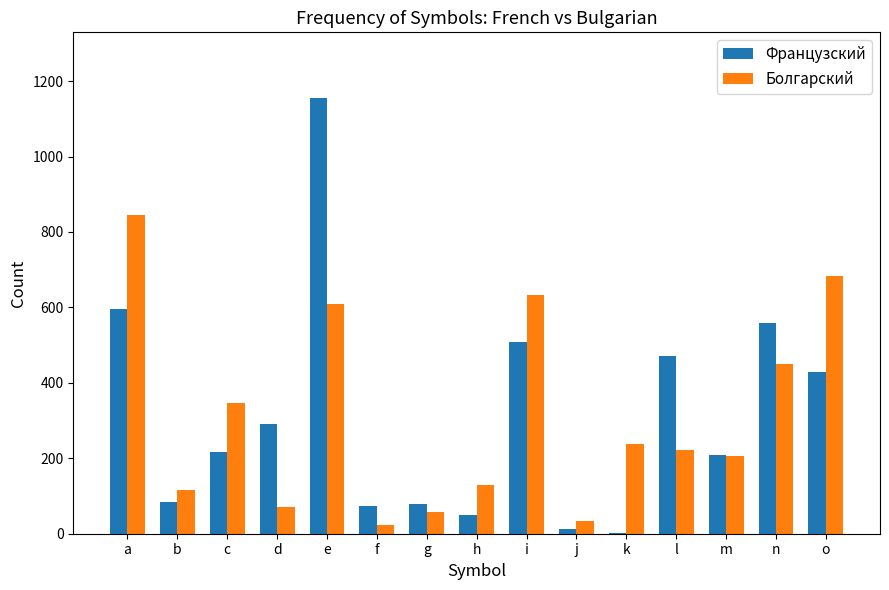

At which label does Болгарский reach its peak?

a